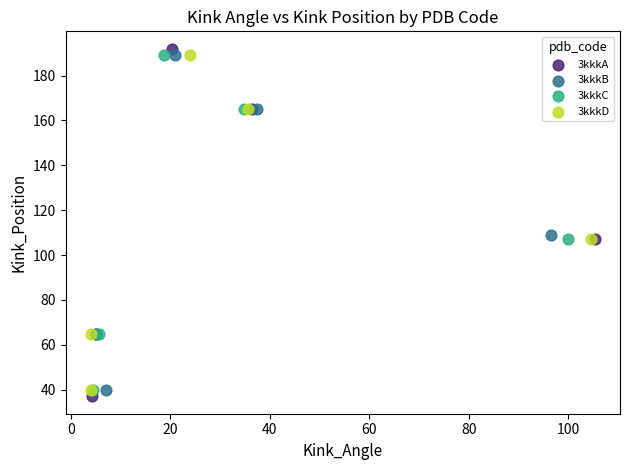

Which series has the widest spread of Y values?

3kkkA